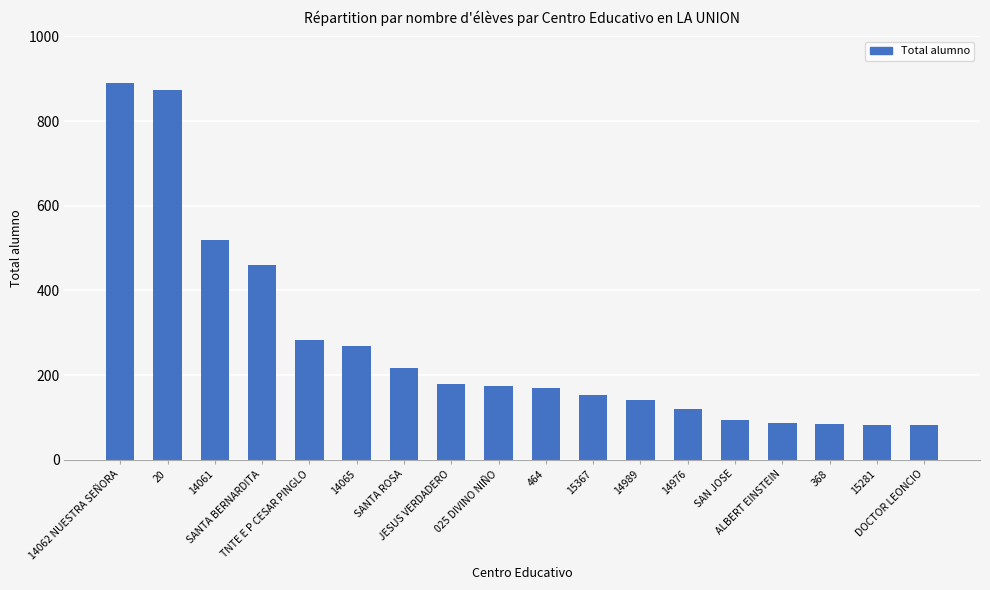

Where is the data nearest to the value 486?

SANTA BERNARDITA